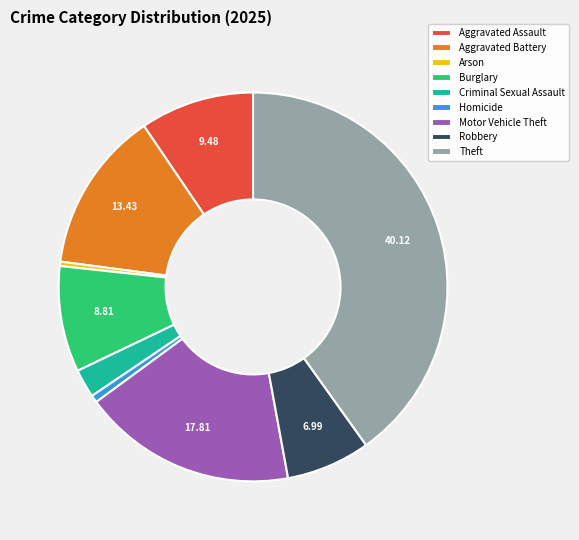

Between Arson and Aggravated Battery, which is larger?

Aggravated Battery